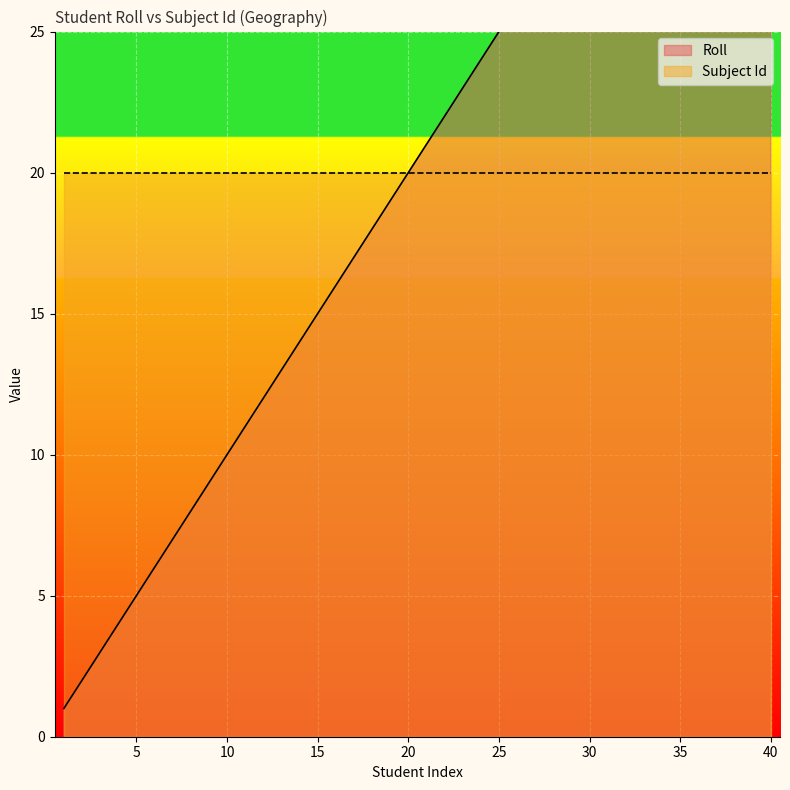

The value at 32 is 52. True or false?

False